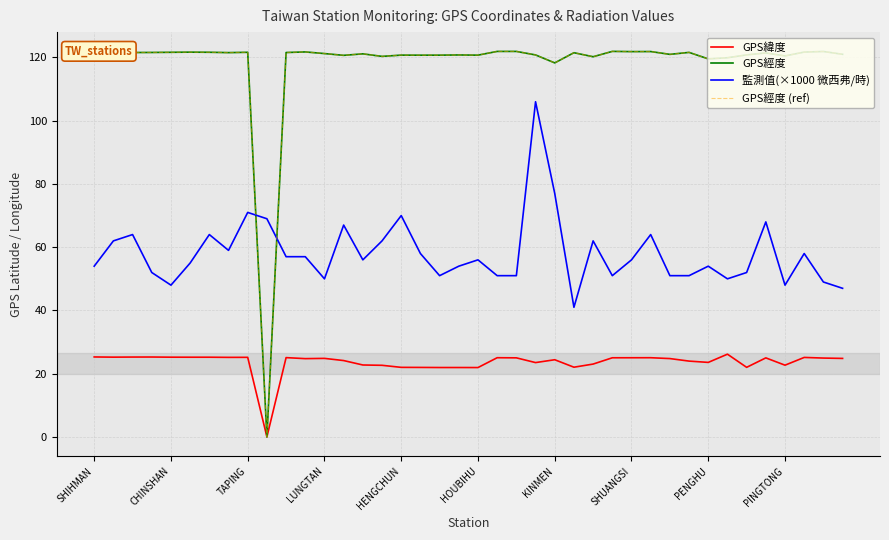

How many interior local valleys does the GPS緯度 series have?

10